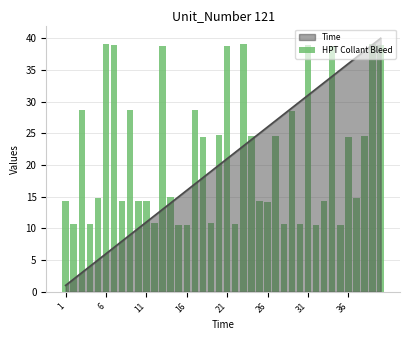

The Time series shows 2 at 6. True or false?

False